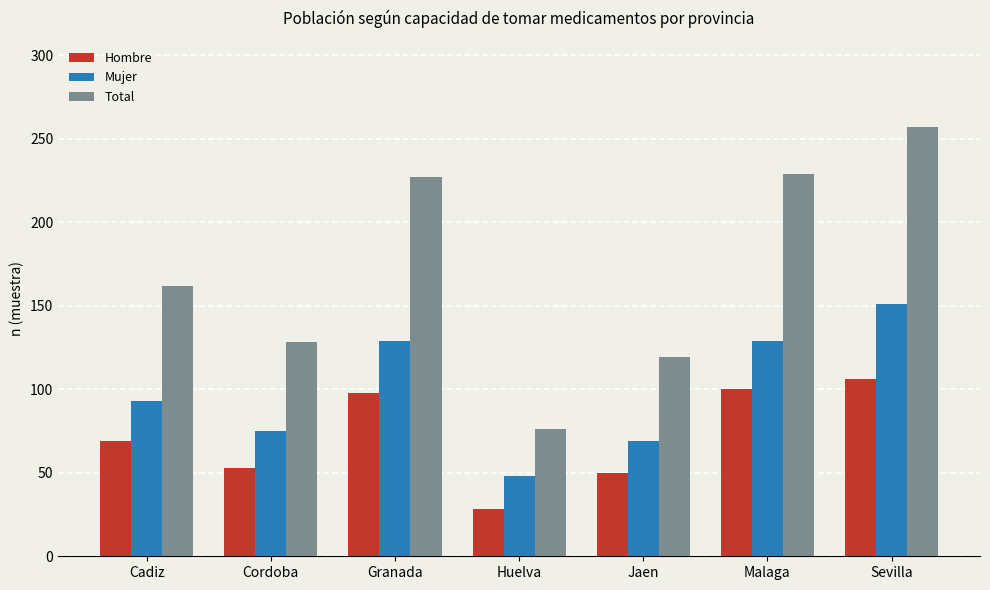

What position from the right is Jaen?

3